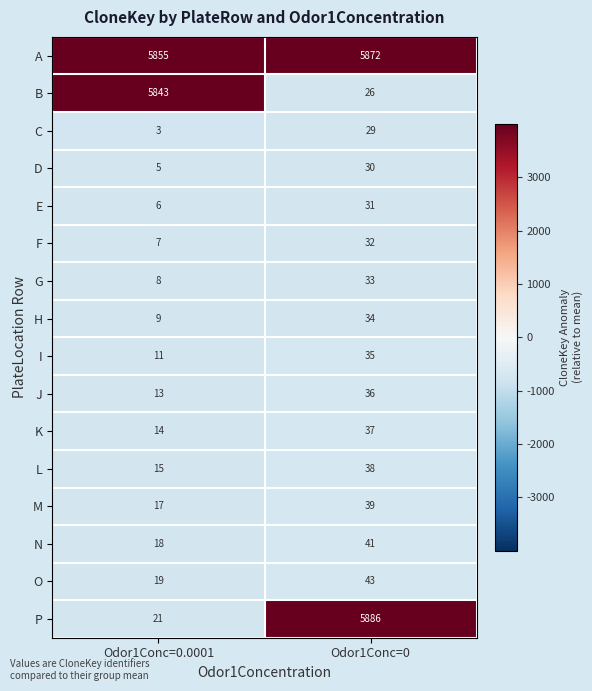

At Odor1Conc=0, list the series in order from smallest to largest.

B, C, D, E, F, G, H, I, J, K, L, M, N, O, A, P